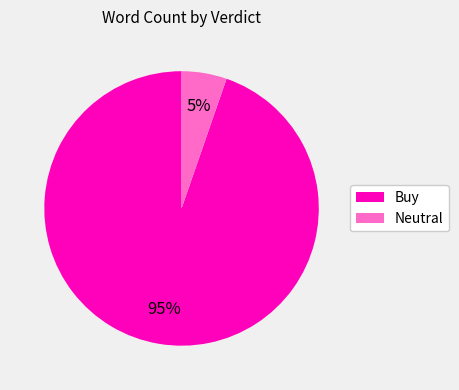

To the nearest percent, what is the average slice percentage?

50%